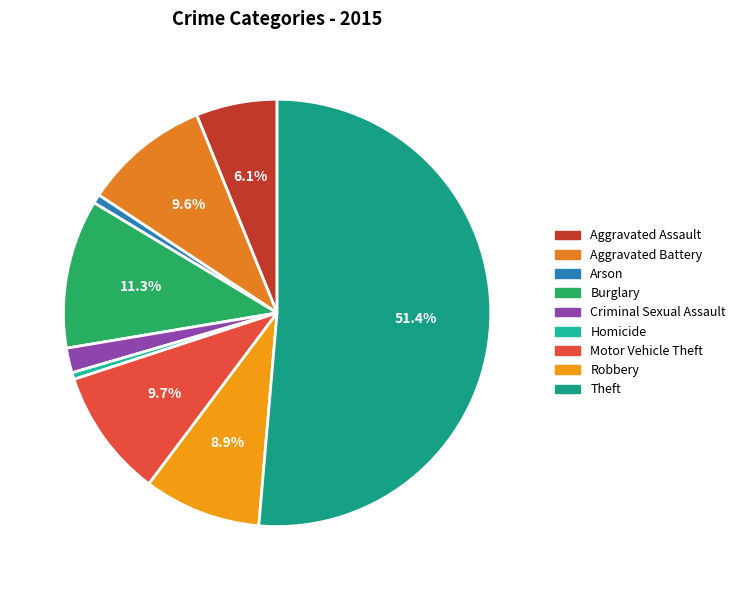

How many segments does this pie chart have?

9